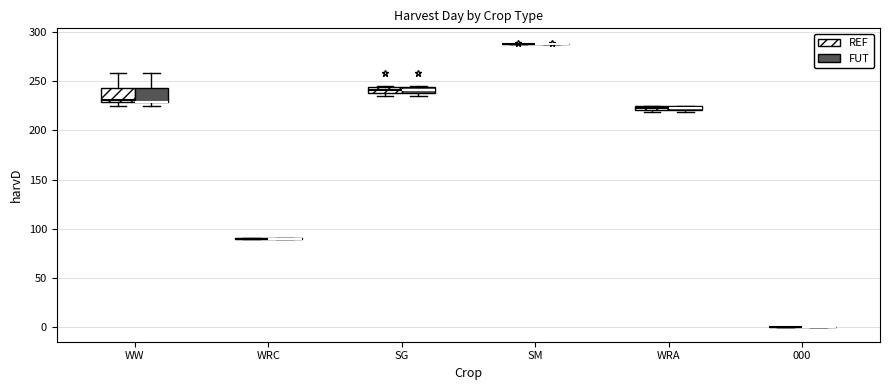

Where is the upper edge of the box for SG (REF) on the y-axis? The values are not printed on the chart, so give them approximately, as read against the axis.

245